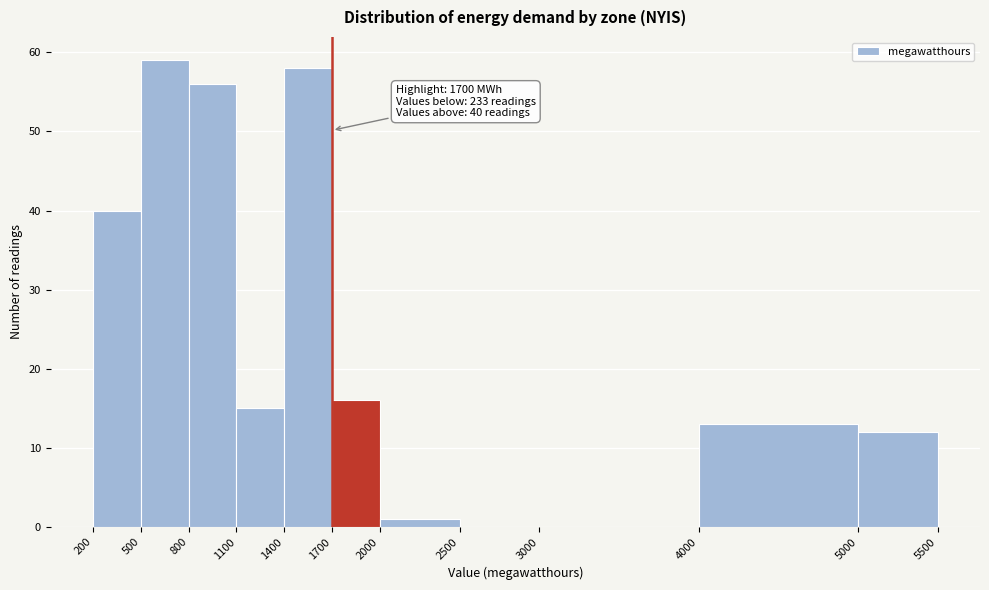

Which range on the x-axis has the tallest bar?

500 to 800